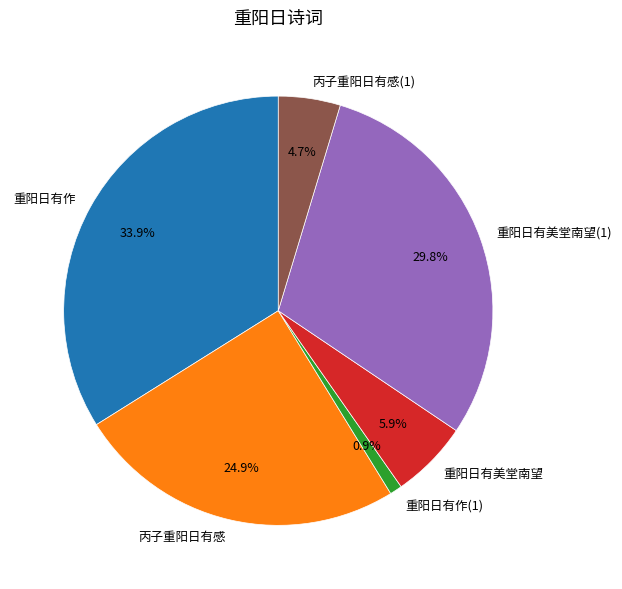

Is it true that 重阳日有作 is 34% of the pie?

True